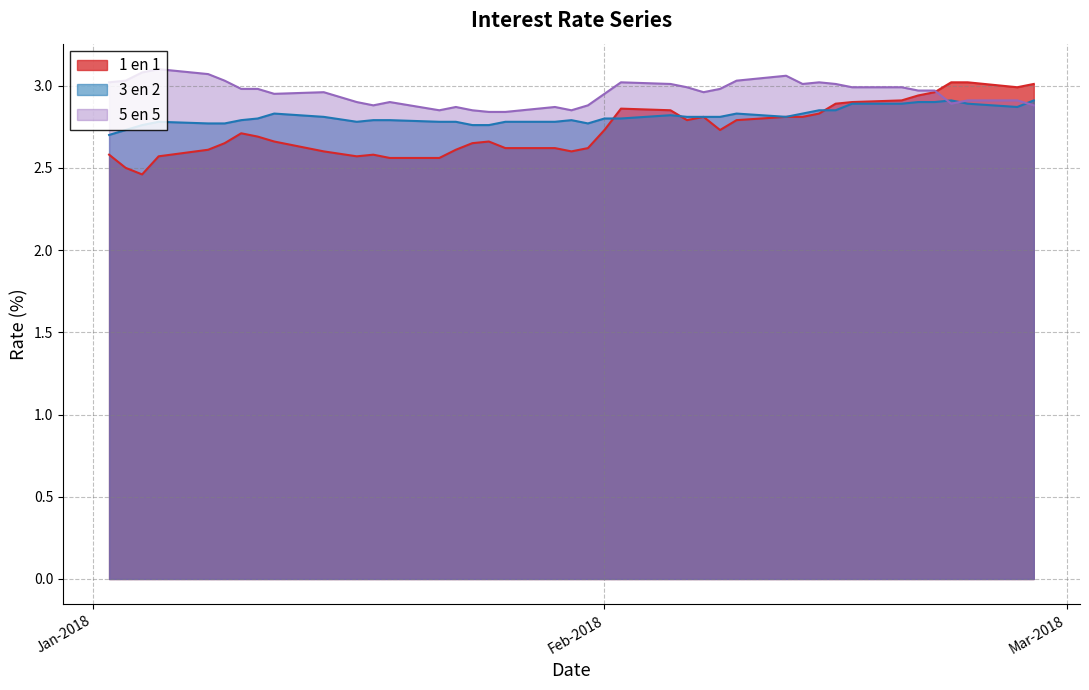

Which category has the lowest value in the 1 en 1 series?

04-01-2018